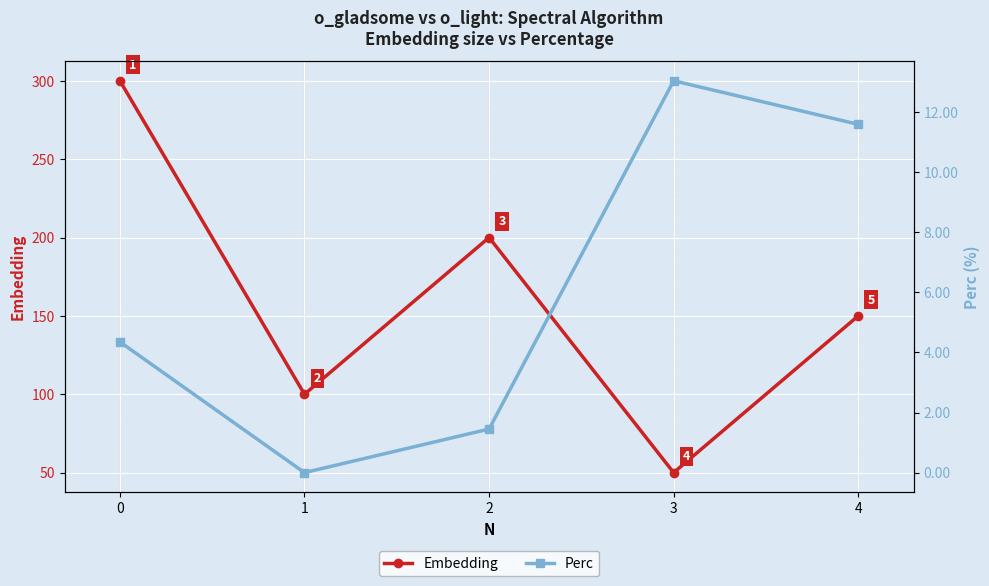

True or false: Embedding and Perc intersect in this chart.

False